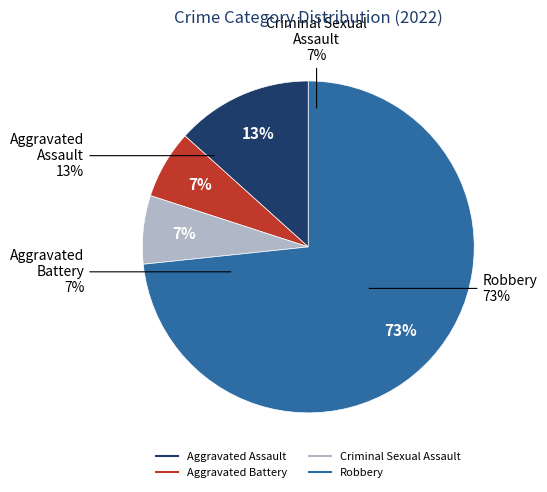

Does Criminal Sexual Assault represent more than half of the total?

No